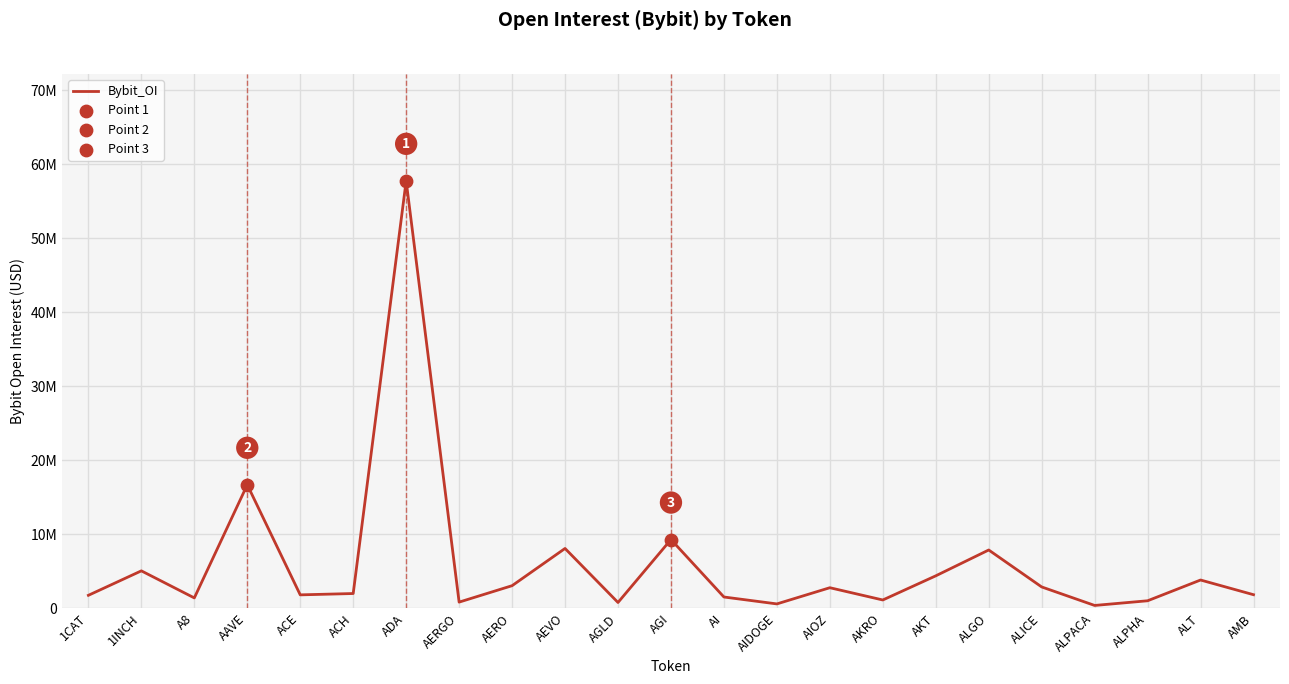

Which has a higher value, ACH or ALICE?

ALICE